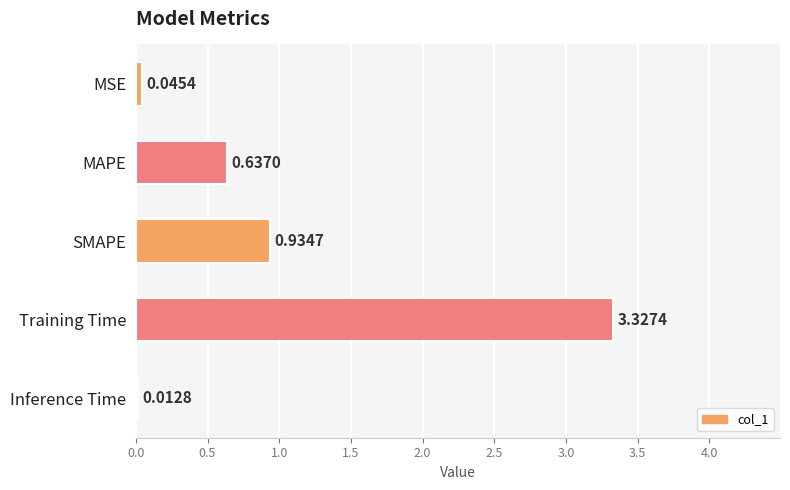

Which label corresponds to the largest value in the chart?

Training Time